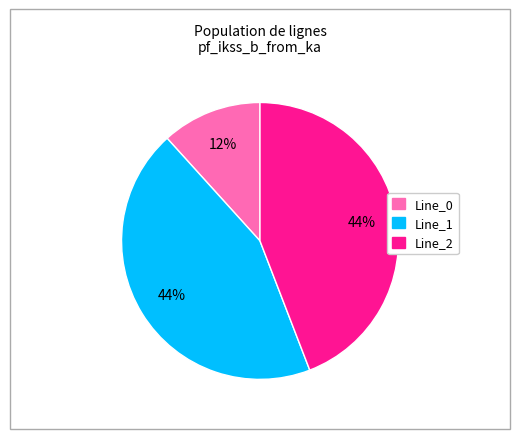

Is there any slice that represents more than half of the pie?

No